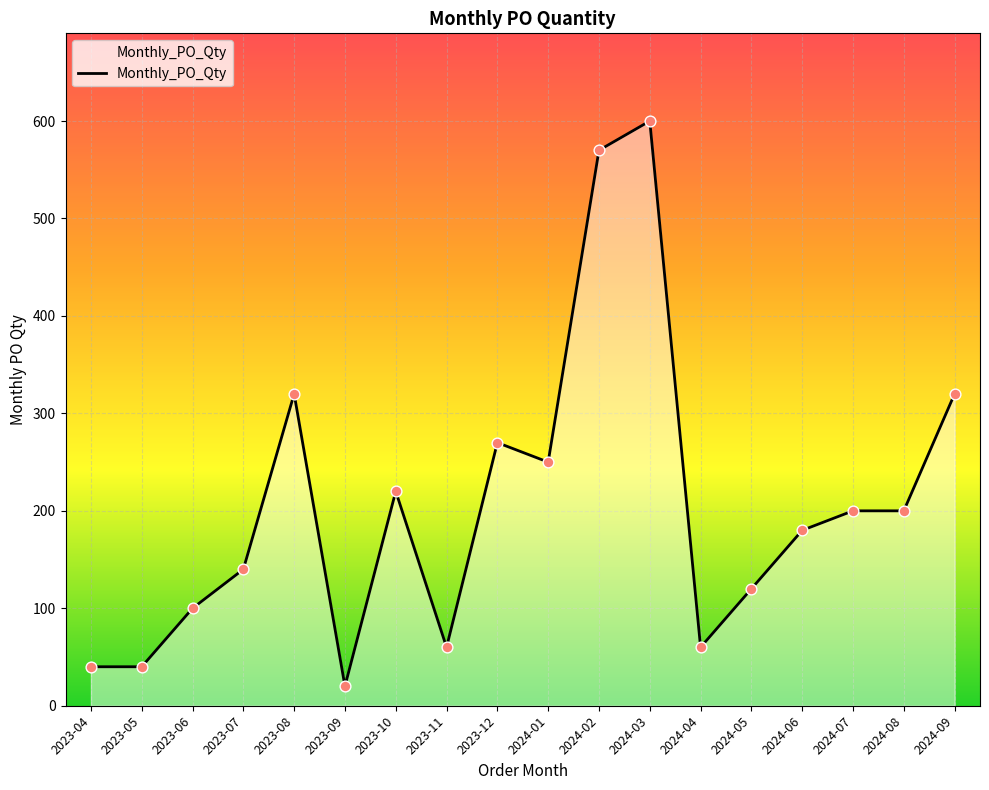

Which has a higher value, 2023-07 or 2024-06?

2024-06